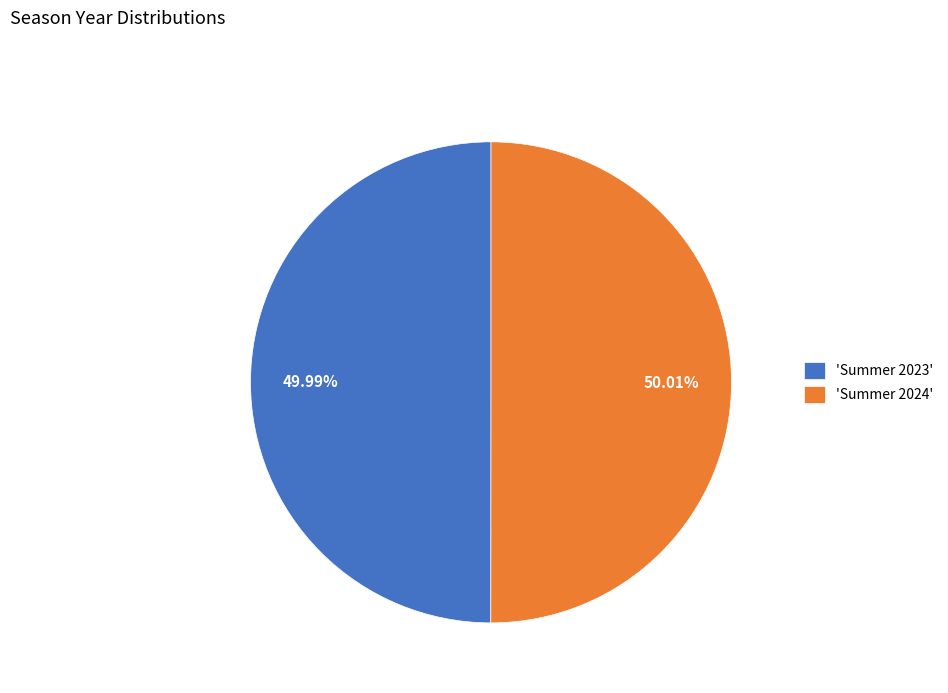

Do 'Summer 2023' and 'Summer 2024' together represent more than half of the pie?

Yes